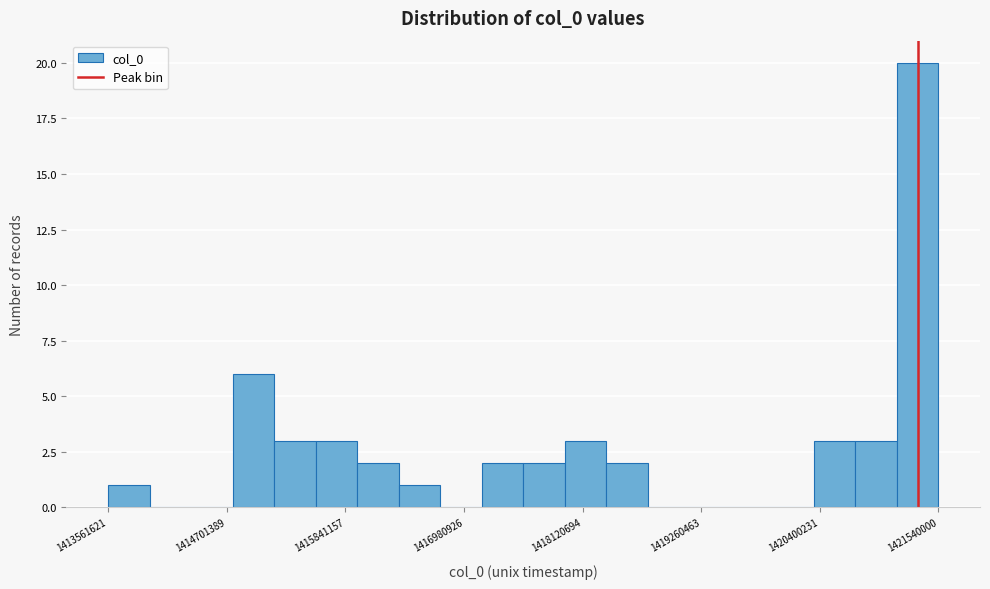

Read against the x-axis, roughly where is the centre of the tallest bar?

1421400000